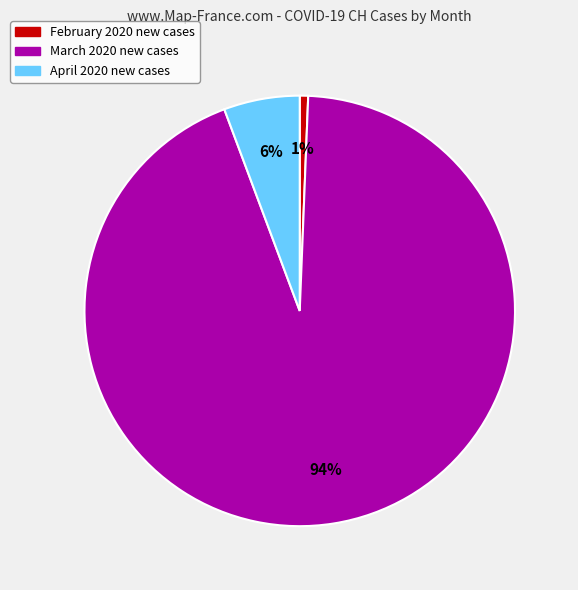

Count the number of slices in the pie.

3